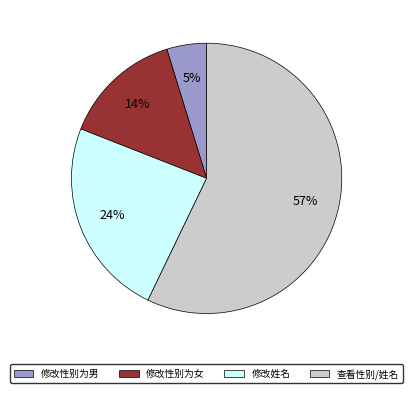

To the nearest percent, what is the difference between the largest and smallest slice percentages?

52%